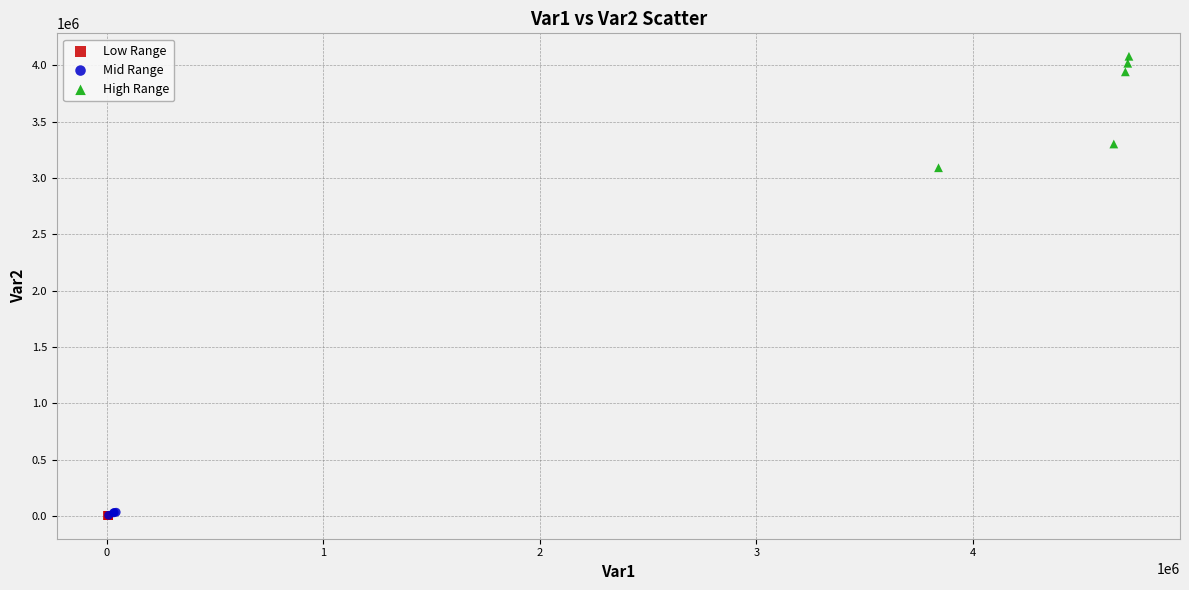

What are all the series names shown in the legend?

Low Range, Mid Range, High Range